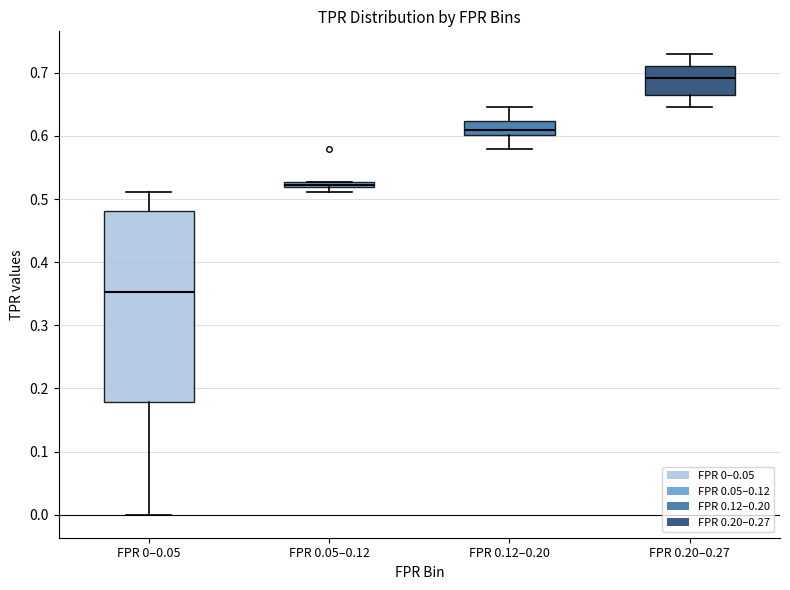

Which box is the tallest, from its lower edge to its upper edge?

FPR 0–0.05